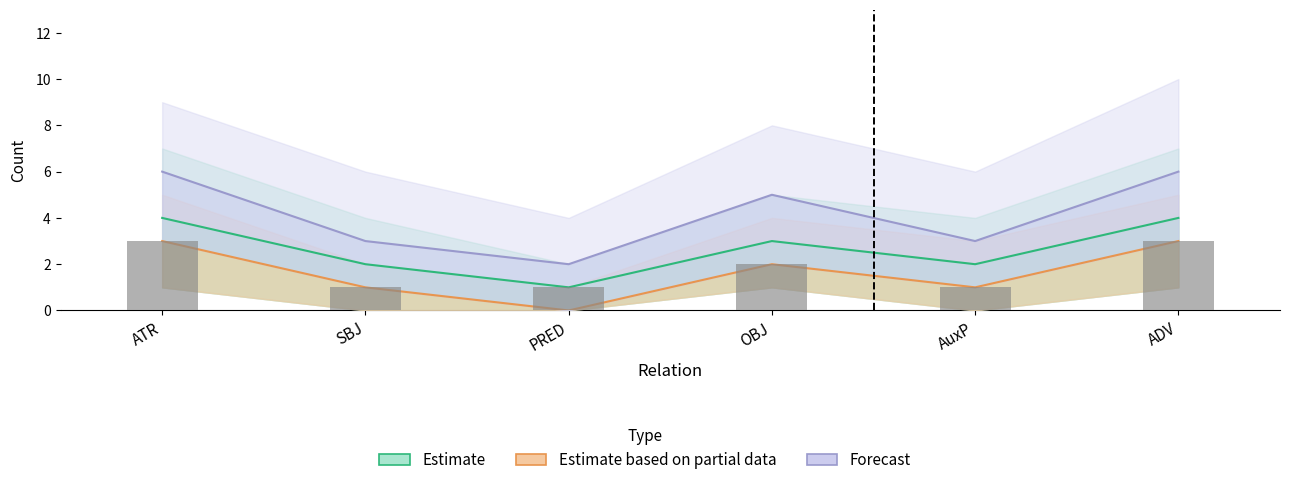

How many categories are shown in the chart?

6